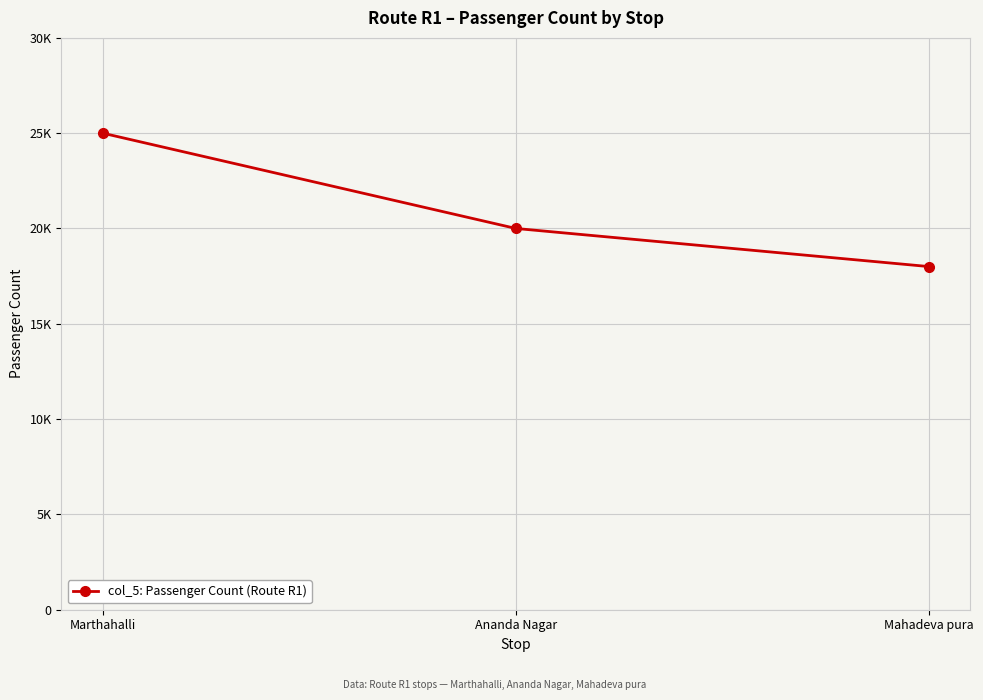

At which category does the chart reach its peak across all series?

Marthahalli